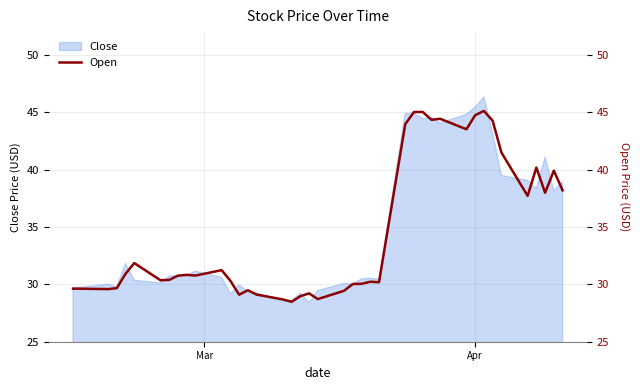

What is the lowest value of the Close series?

28.4